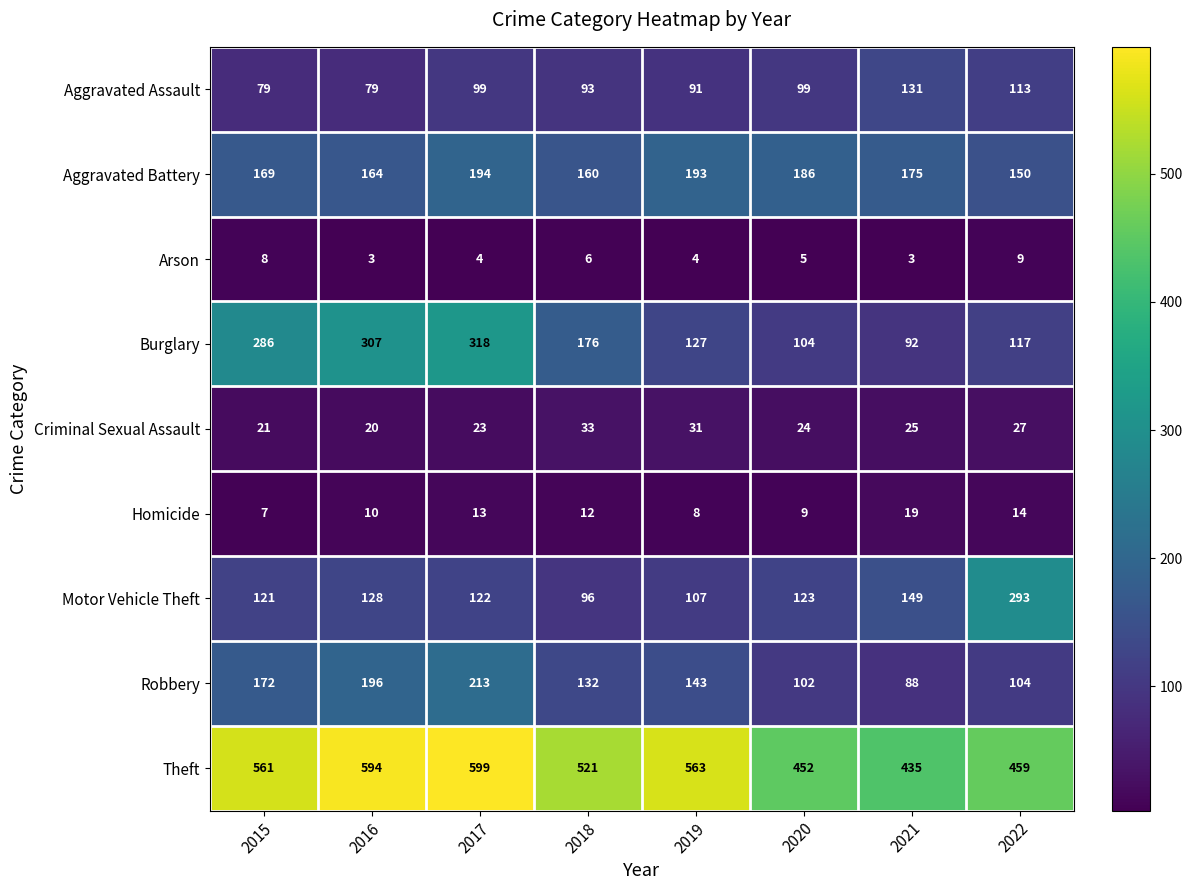

Read the Theft value at 2018, to the nearest 5.

520